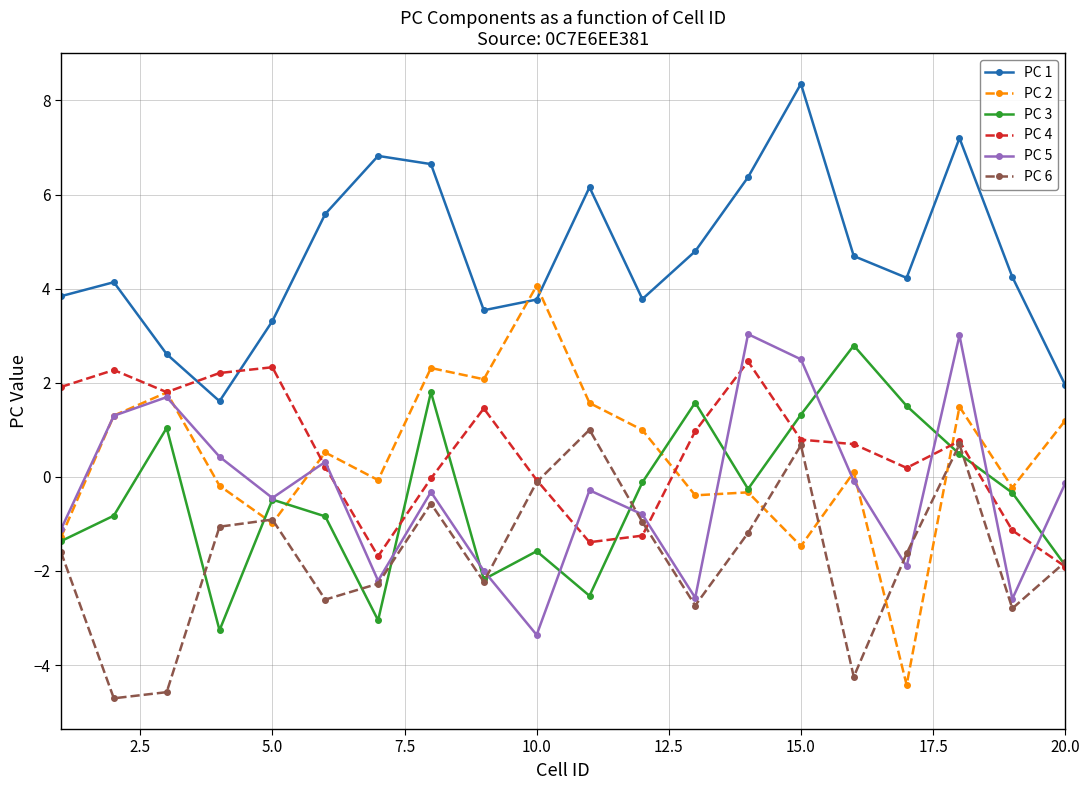

True or false: PC 3 and PC 1 intersect in this chart.

False